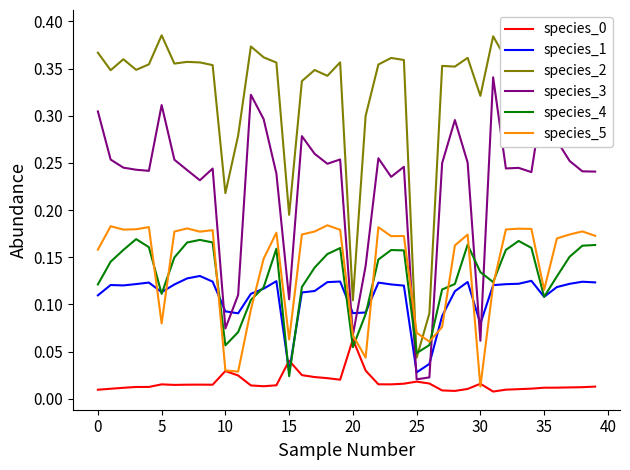

What is the sum of all species_0 values?

0.7